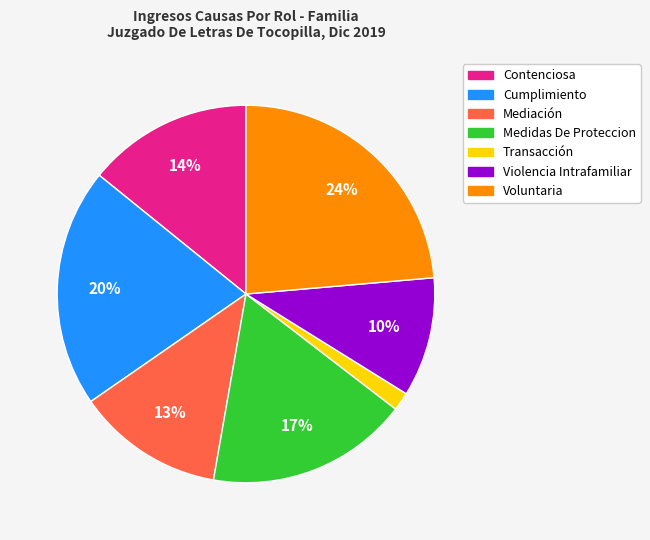

To the nearest percent, what is the difference between the Violencia Intrafamiliar and Cumplimiento slice percentages?

10%